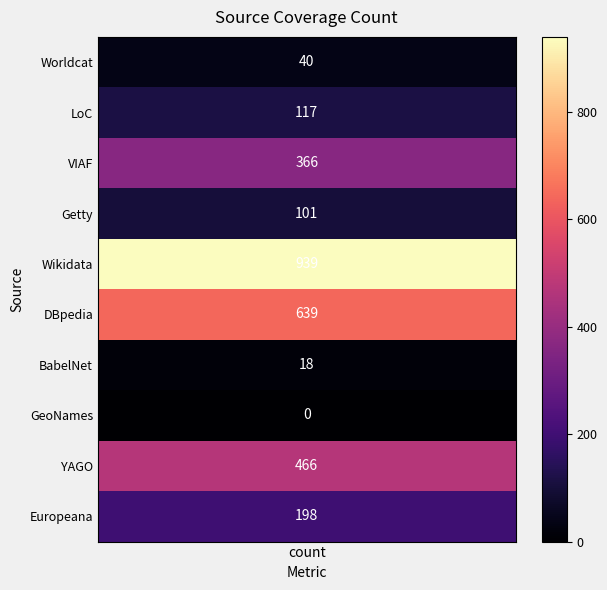

What is the change in value from 6 to 9?

+180